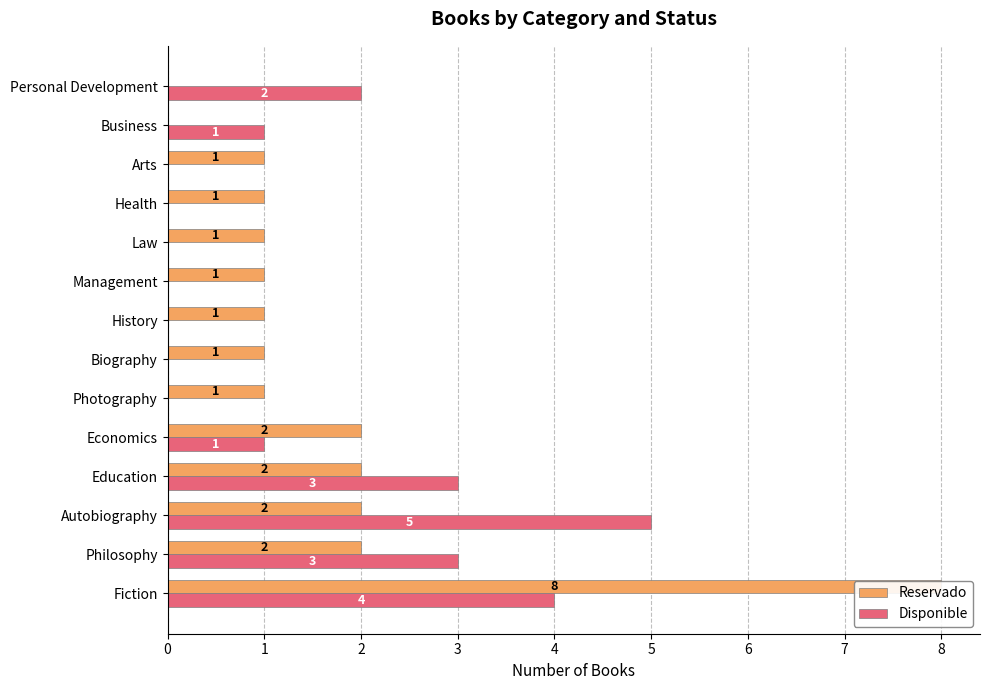

Where is Disponible nearest to the value 2?

13